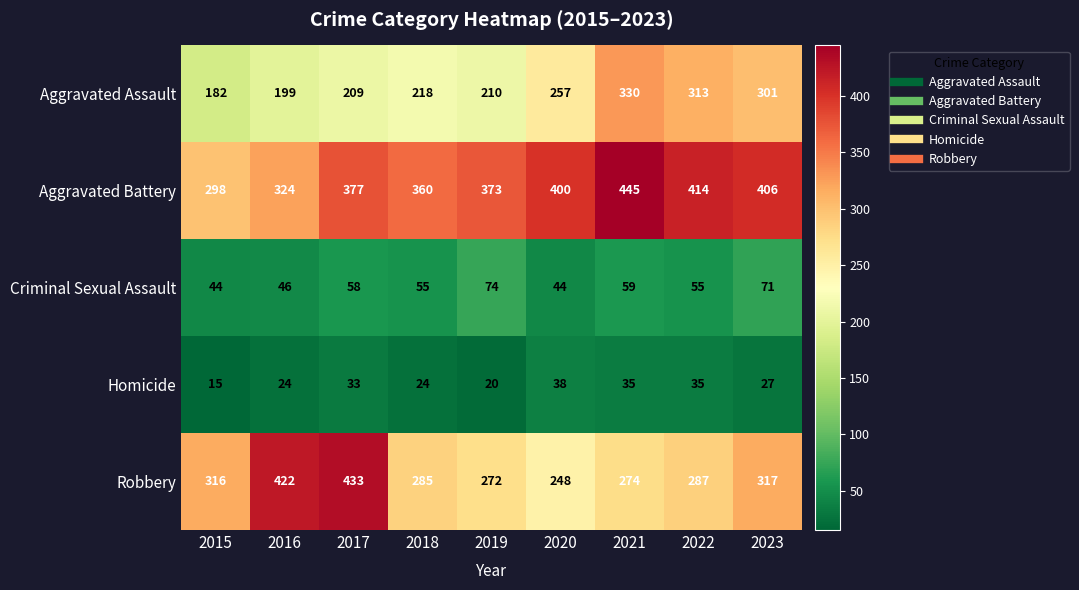

Which series changed the most between 2020 and 2022?

Aggravated Assault